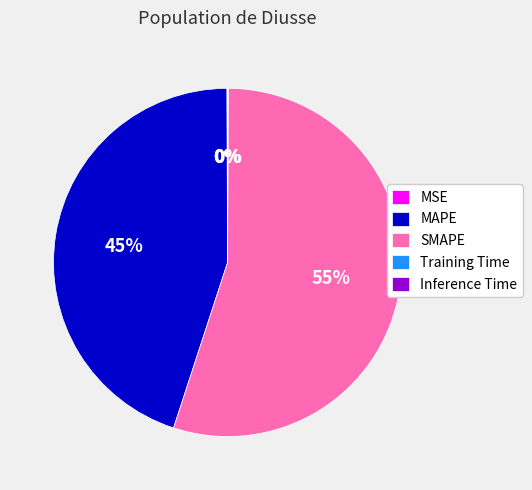

Is it true that SMAPE is 43% of the pie?

False